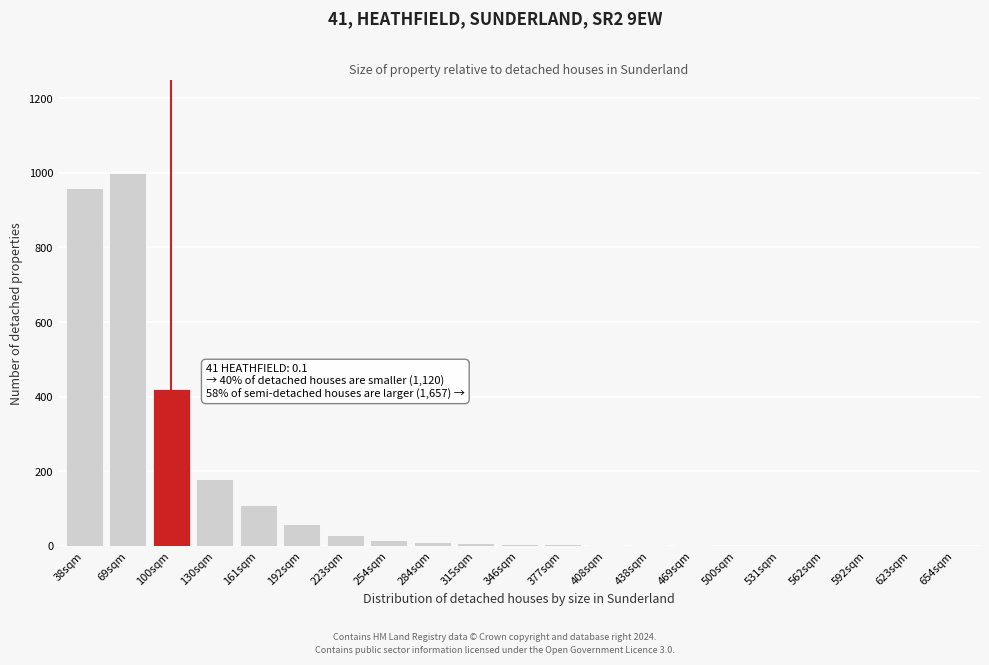

At which category does the chart reach its peak across all series?

69sqm